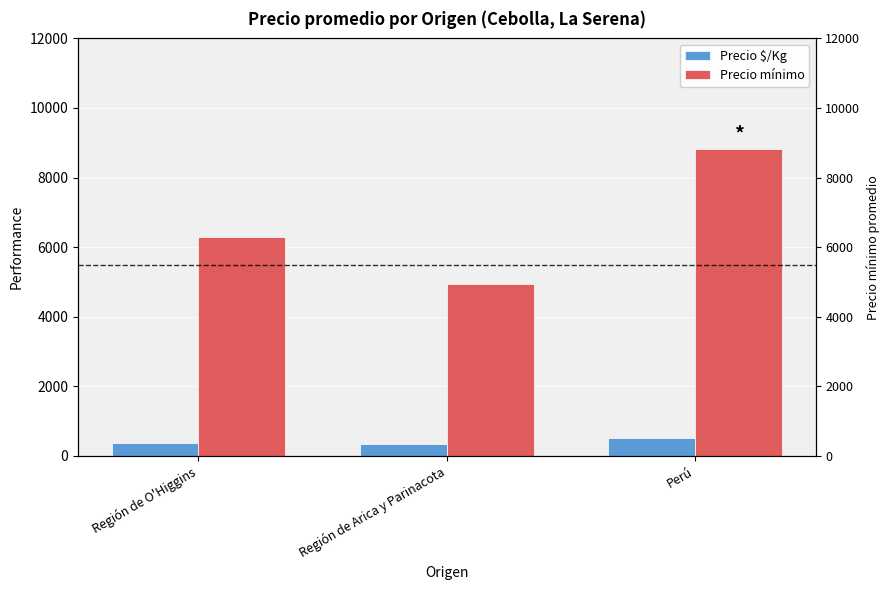

What is the label of the 1st bar from the left?

Región de O'Higgins